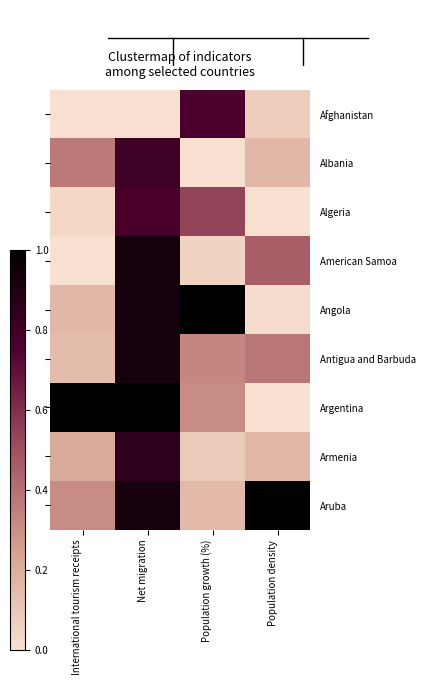

Reading left to right, what are all the values shown in this chart?

Afghanistan: International tourism receipts=0.0	Net migration=0.0	Population growth (%)=0.8	Population density=0.1
Albania: International tourism receipts=0.4	Net migration=0.8	Population growth (%)=0.0	Population density=0.2
Algeria: International tourism receipts=0.0	Net migration=0.8	Population growth (%)=0.5	Population density=0.0
American Samoa: International tourism receipts=0.0	Net migration=0.9	Population growth (%)=0.0	Population density=0.5
Angola: International tourism receipts=0.2	Net migration=0.9	Population growth (%)=1.0	Population density=0.0
Antigua and Barbuda: International tourism receipts=0.1	Net migration=0.9	Population growth (%)=0.3	Population density=0.4
Argentina: International tourism receipts=1.0	Net migration=1.0	Population growth (%)=0.3	Population density=0.0
Armenia: International tourism receipts=0.2	Net migration=0.8	Population growth (%)=0.1	Population density=0.2
Aruba: International tourism receipts=0.3	Net migration=0.9	Population growth (%)=0.2	Population density=1.0